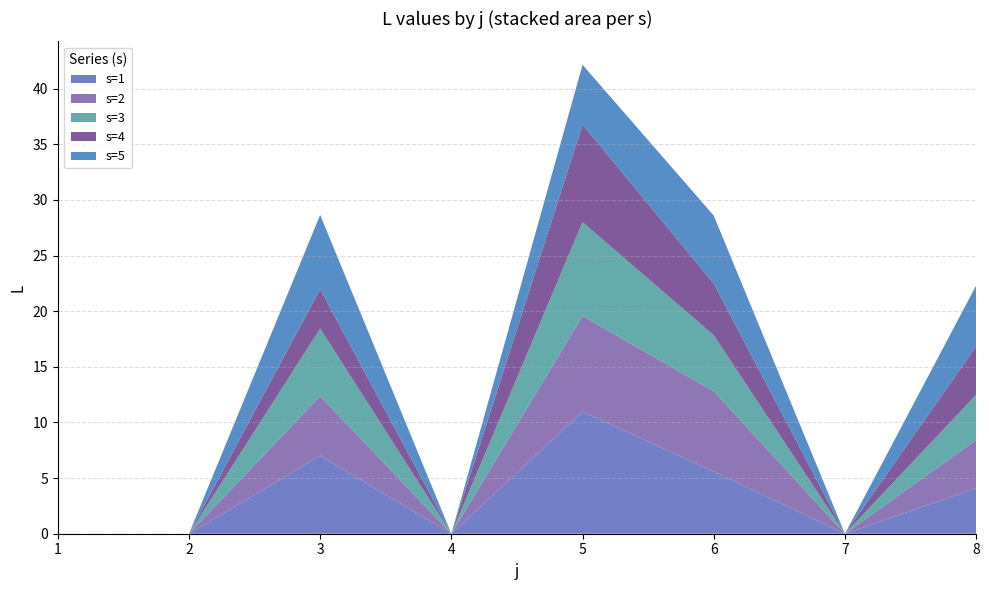

Reading left to right, what are all the values shown in this chart?

s=1: 0.0	0.0	7.0	0.0	11.0	5.6	0.0	4.1
s=2: 0.0	0.0	5.3	0.0	8.6	7.2	0.0	4.3
s=3: 0.0	0.0	6.1	0.0	8.4	5.0	0.0	4.1
s=4: 0.0	0.0	3.6	0.0	8.8	4.7	0.0	4.3
s=5: 0.0	0.0	6.7	0.0	5.4	6.1	0.0	5.5